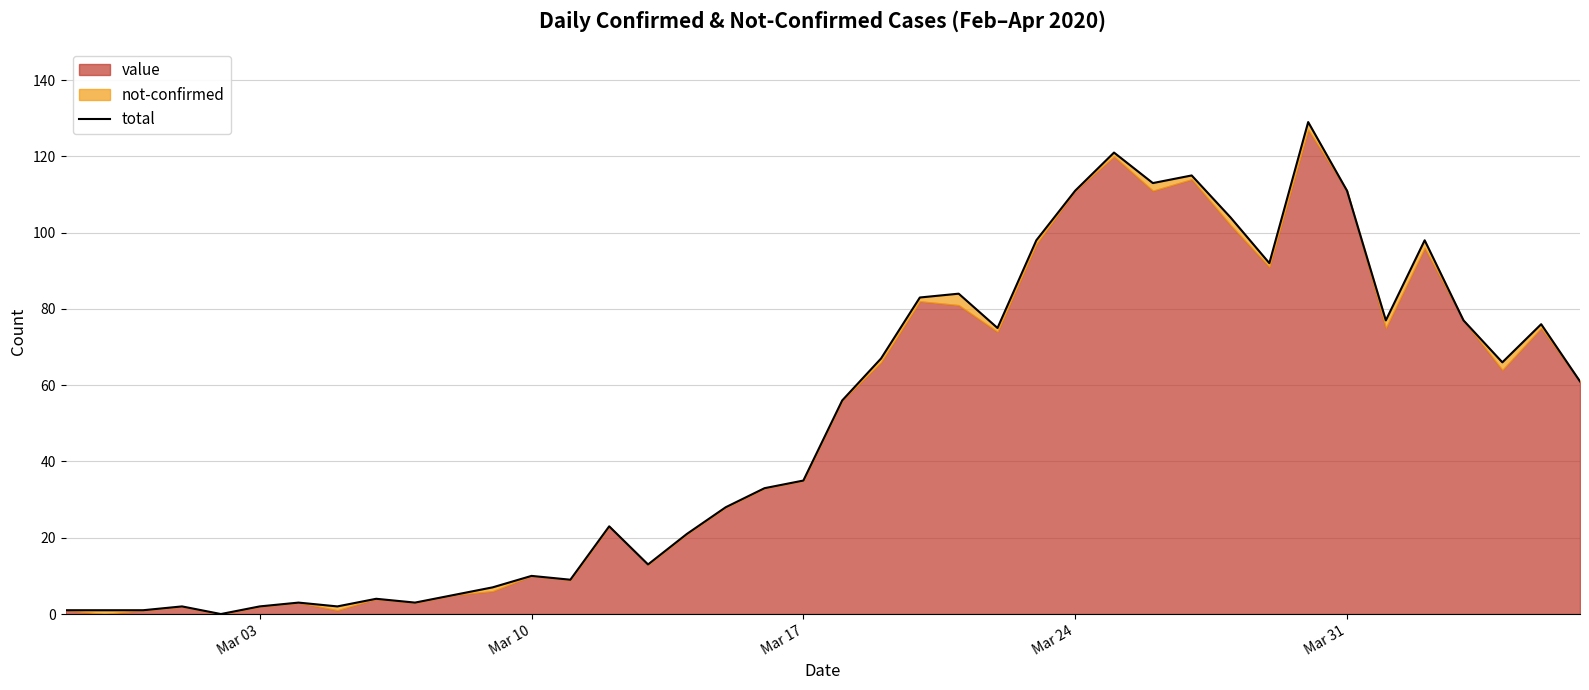

How many lines are shown in the chart?

1